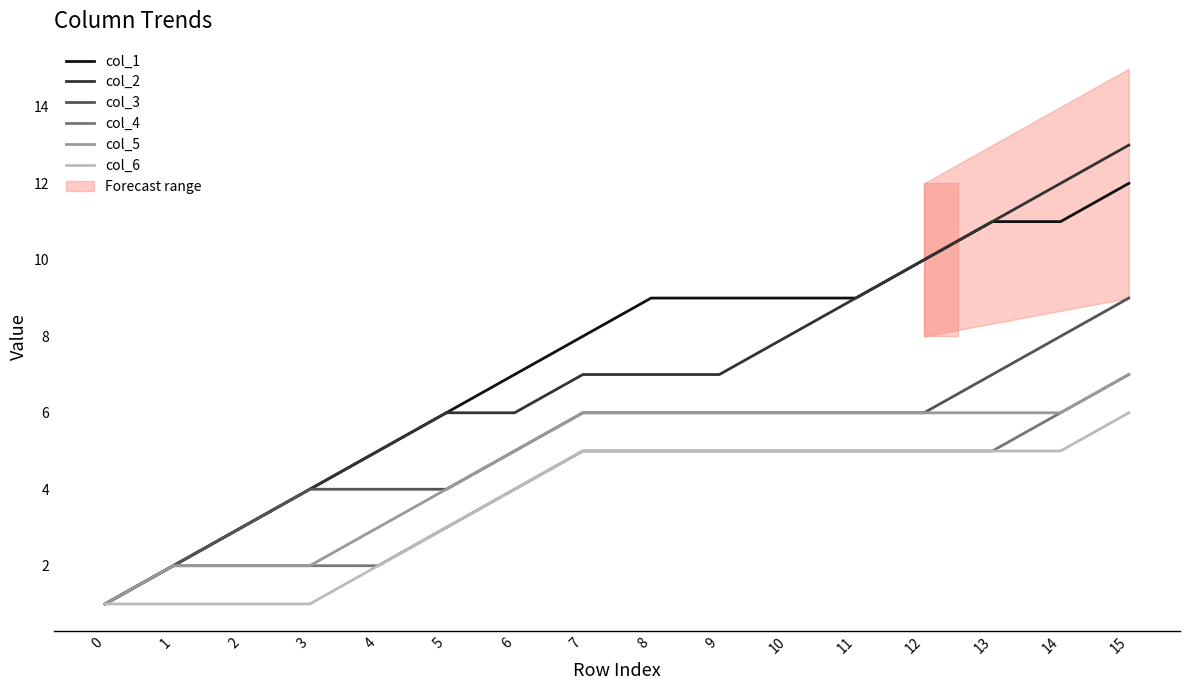

At which category is the sum across all series the highest?

15